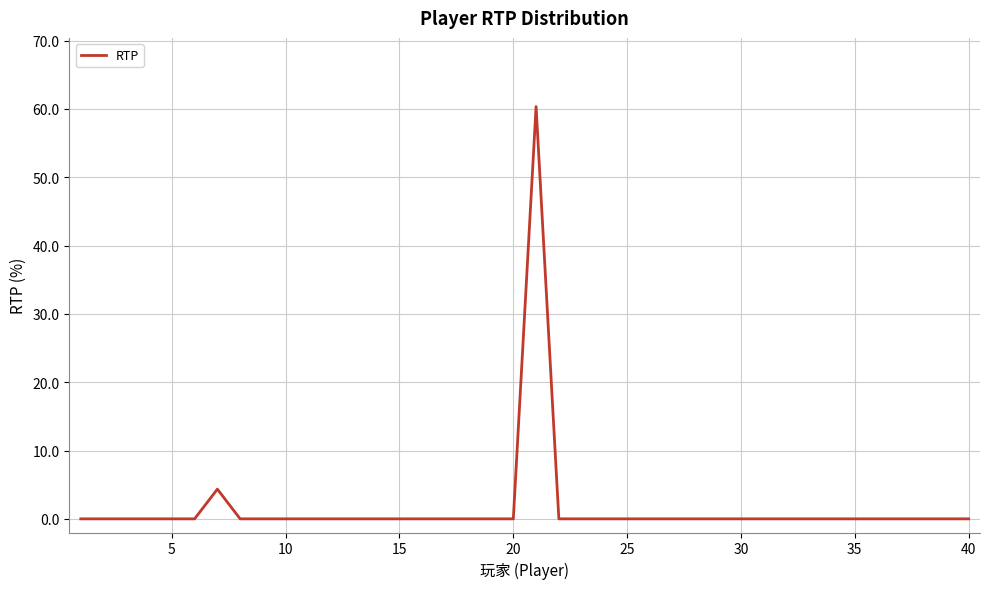

What is the maximum value shown in the chart?

60.3